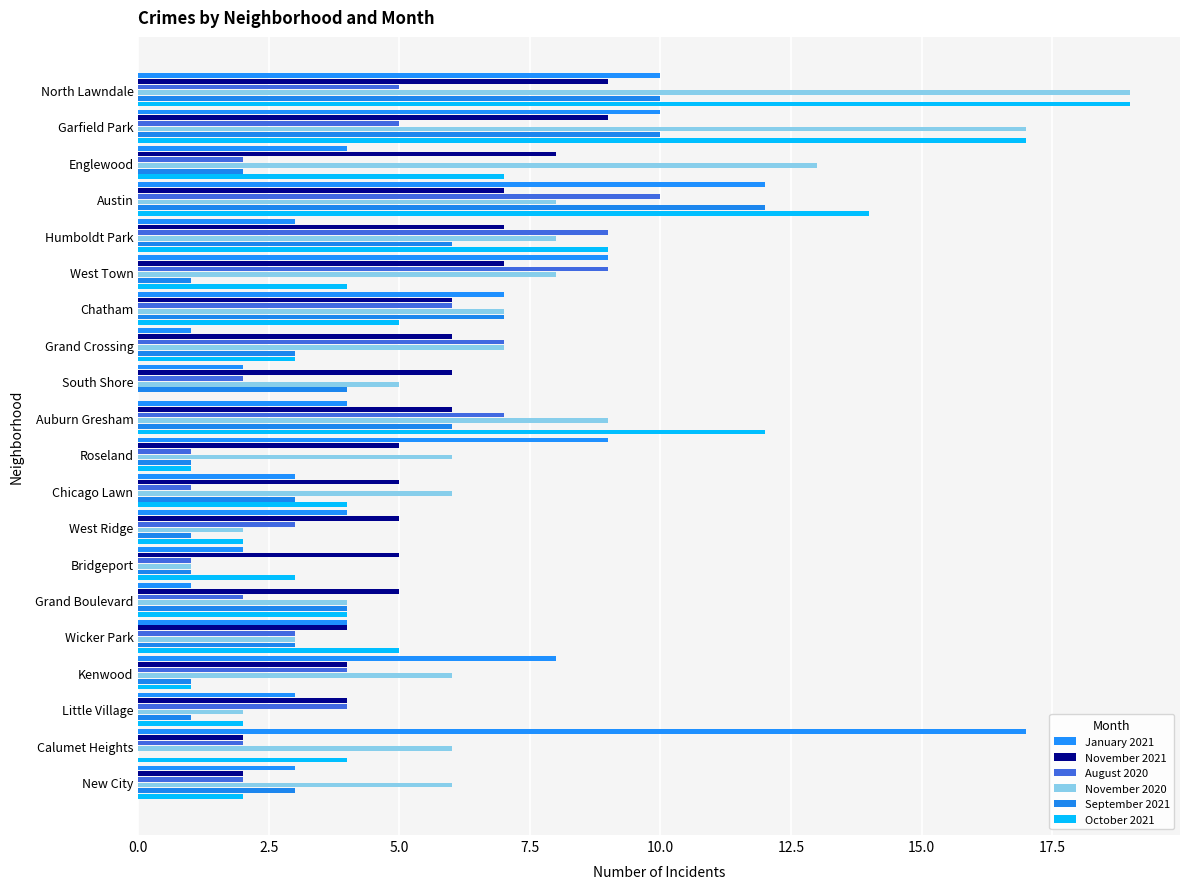

How many data points does each series have?

20